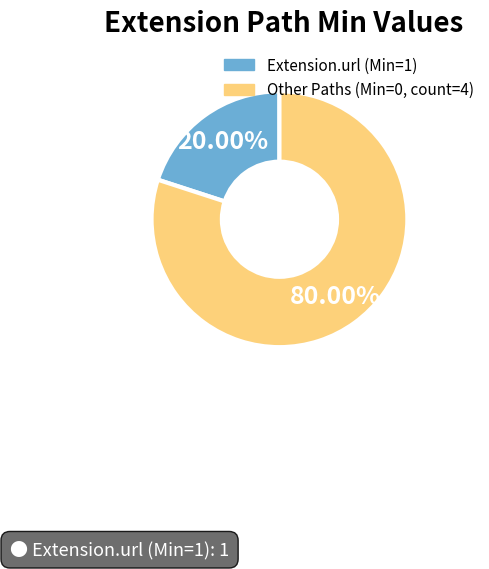

How many slices are in this pie chart?

2